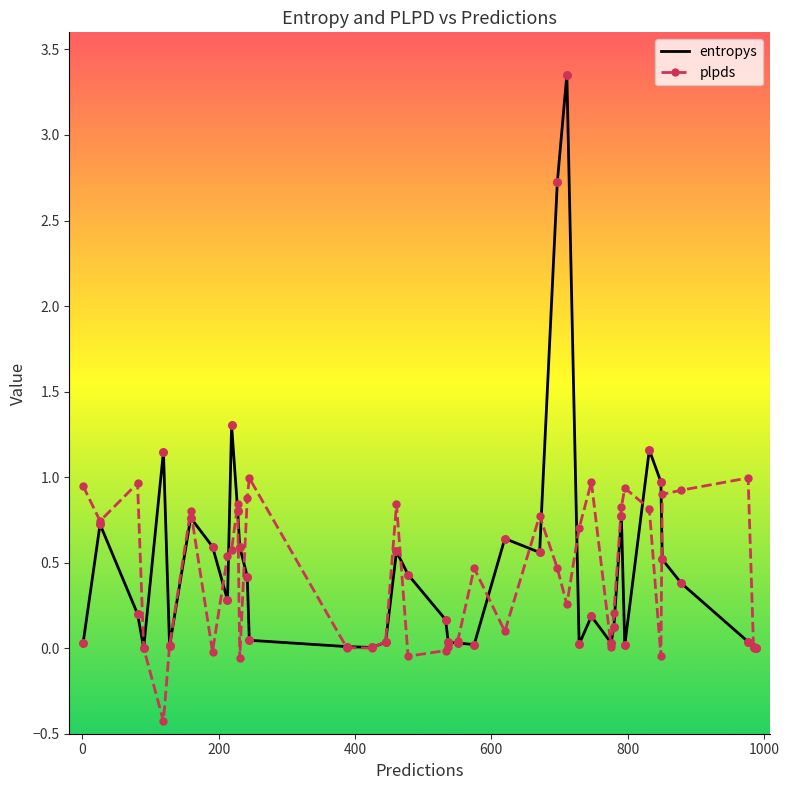

Which series has the largest range (max minus min)?

entropys